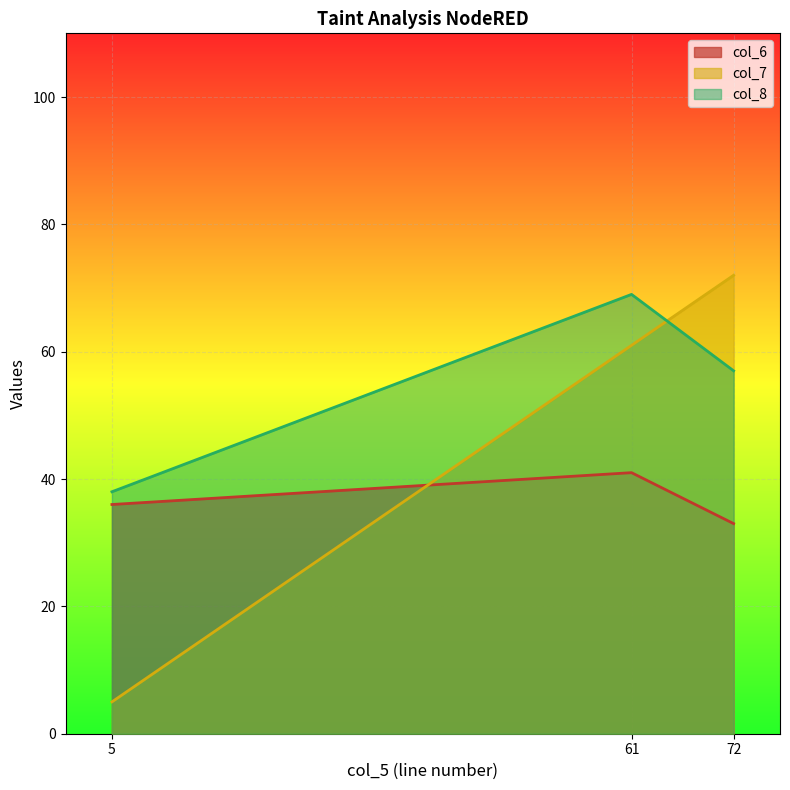

Rank the series by their maximum value, from highest to lowest.

col_7, col_8, col_6